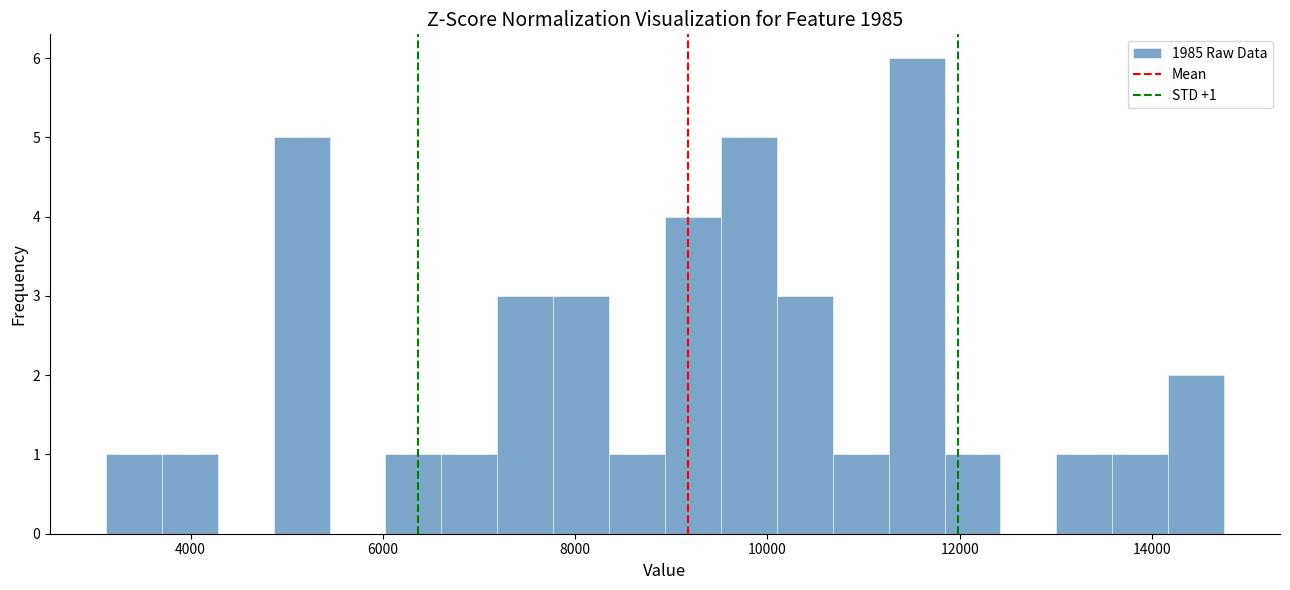

Around what value on the x-axis is the tallest bar? Give the approximate position of its centre, as read against the axis.

11600